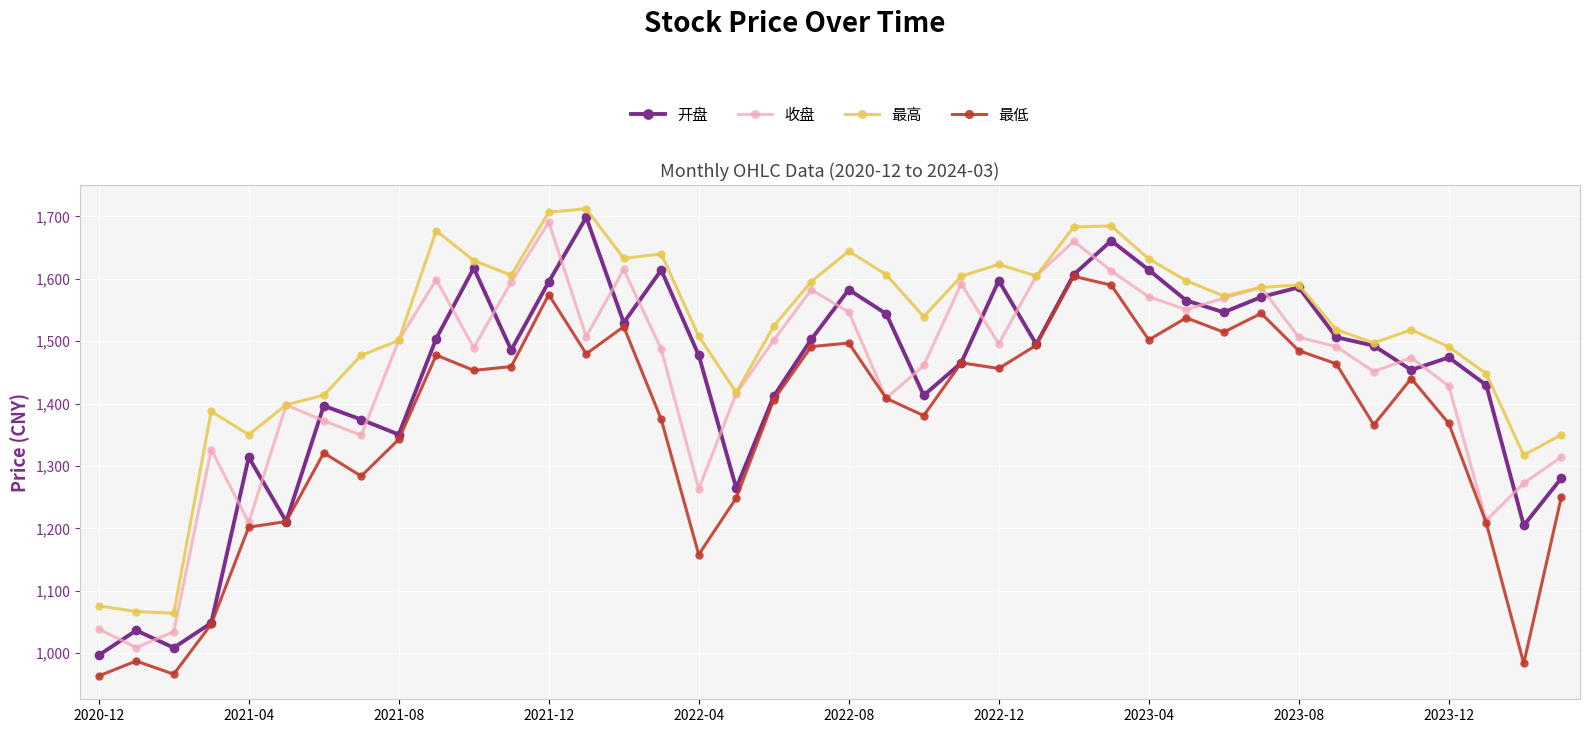

How many data points does each series have?

40